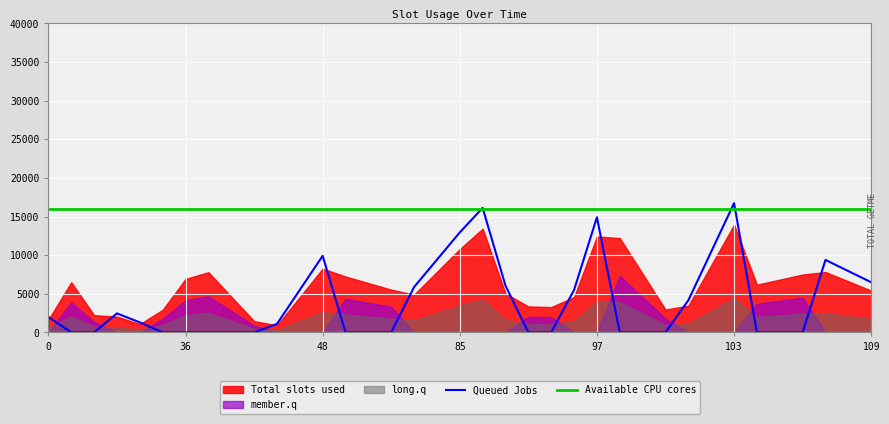

How many lines are shown in the chart?

2